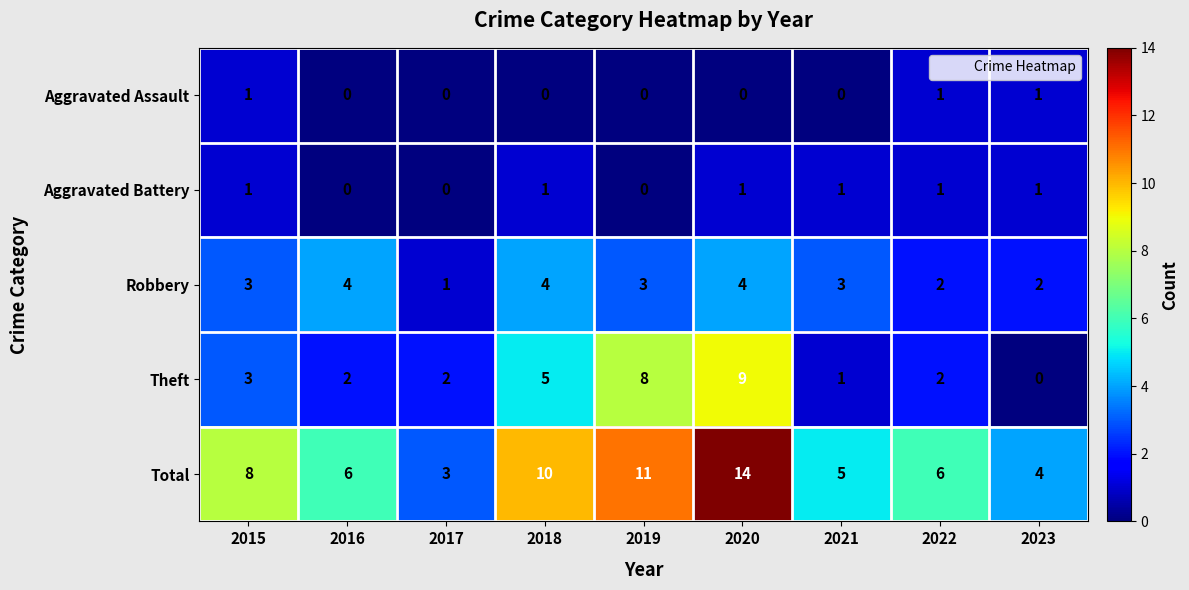

What is the difference between the maximum and minimum values in the Robbery series?

3